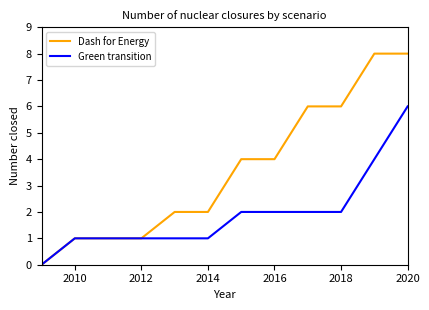

Which series has the widest spread of values?

Dash for Energy